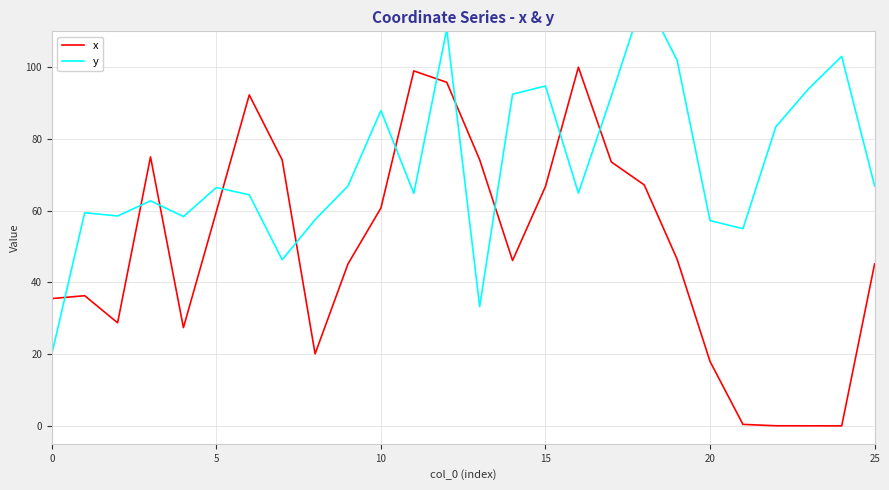

How many distinct data groups are displayed?

2